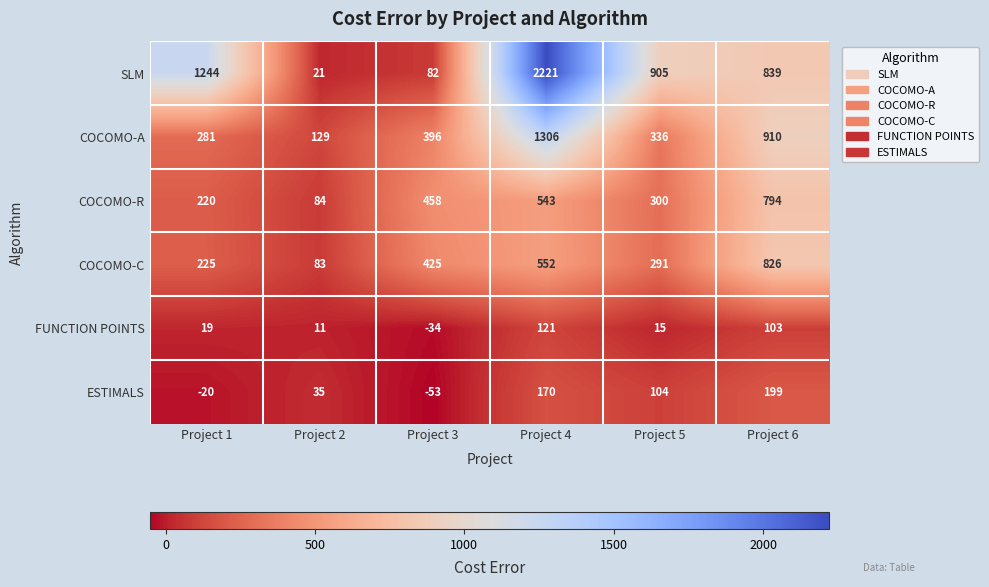

How many categories are shown in the chart?

6